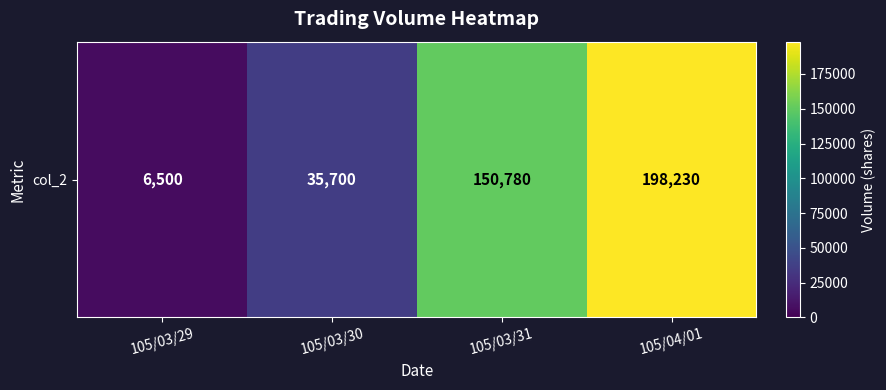

Reading left to right, extract all data points from this chart.

105/03/29=6500	105/03/30=35700	105/03/31=150780	105/04/01=198230